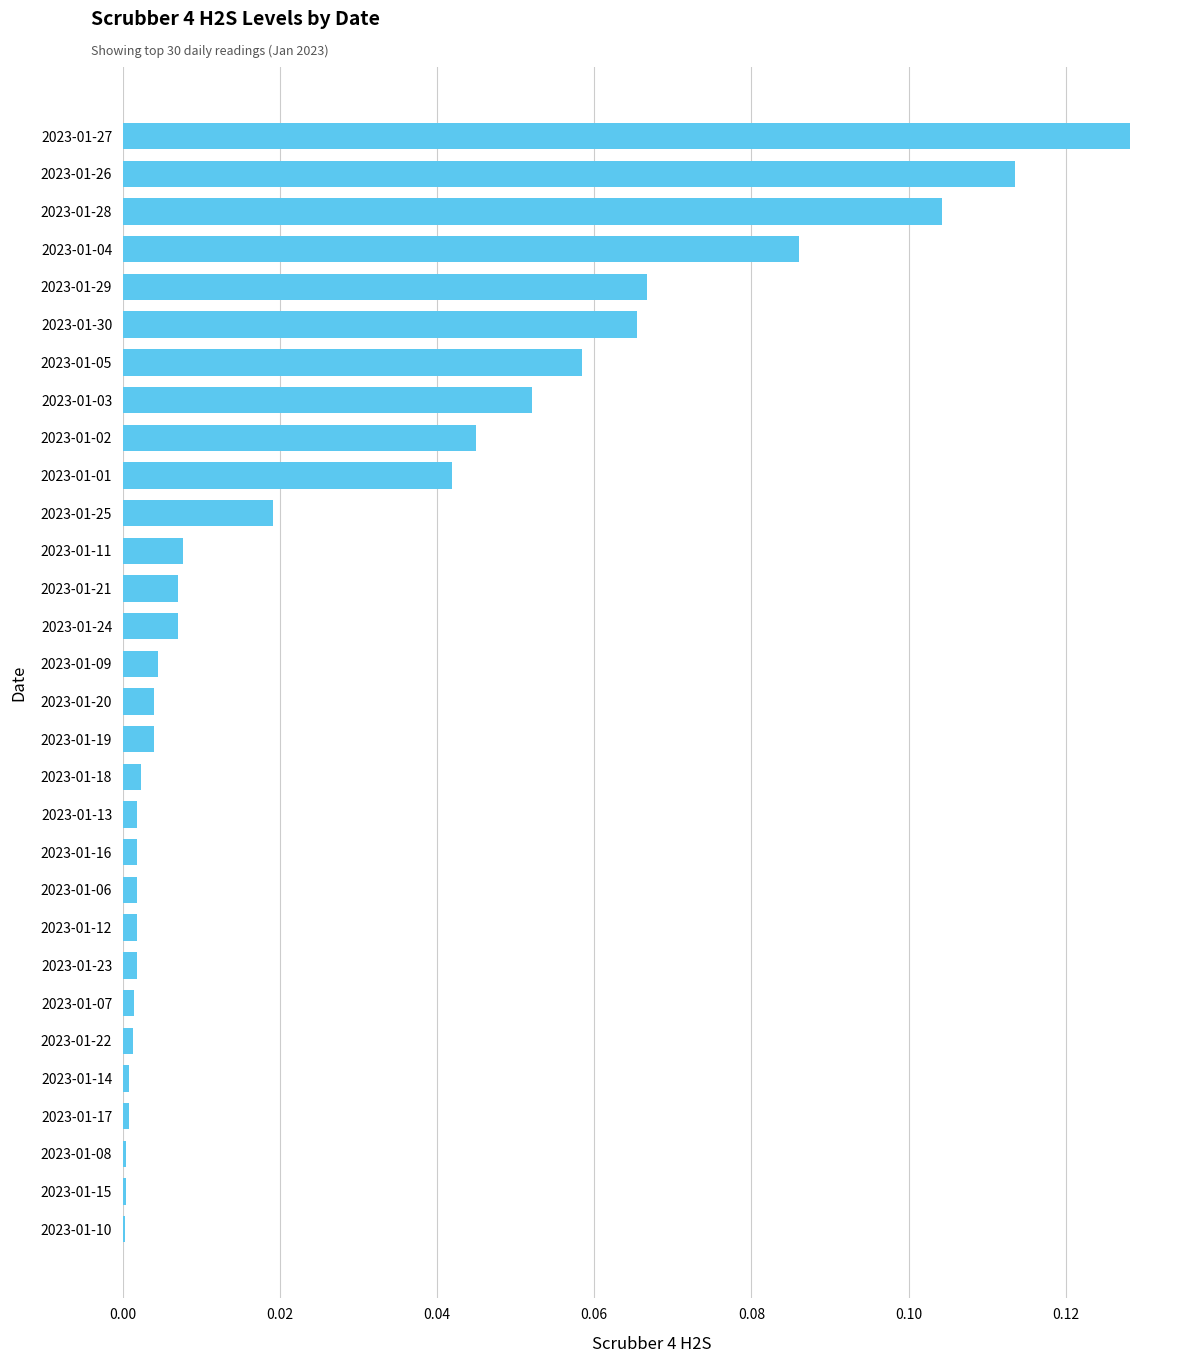

Which has a higher value, 2023-01-21 or 2023-01-03?

2023-01-03